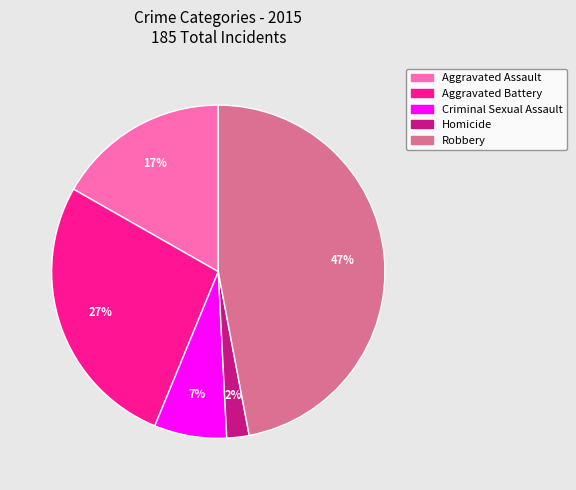

Which has a higher value, Homicide or Robbery?

Robbery